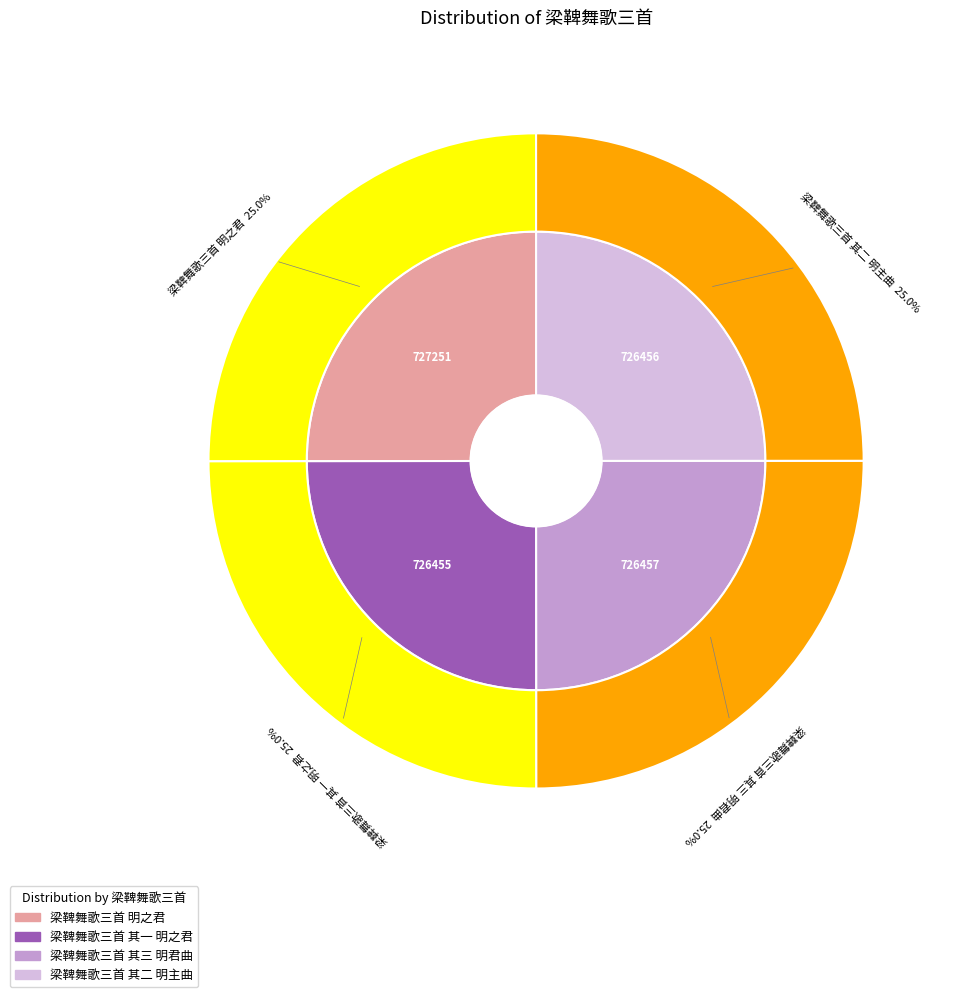

Rank the categories by value from lowest to highest.

梁鞞舞歌三首 其一 明之君, 梁鞞舞歌三首 其二 明主曲, 梁鞞舞歌三首 其三 明君曲, 梁鞞舞歌三首 明之君